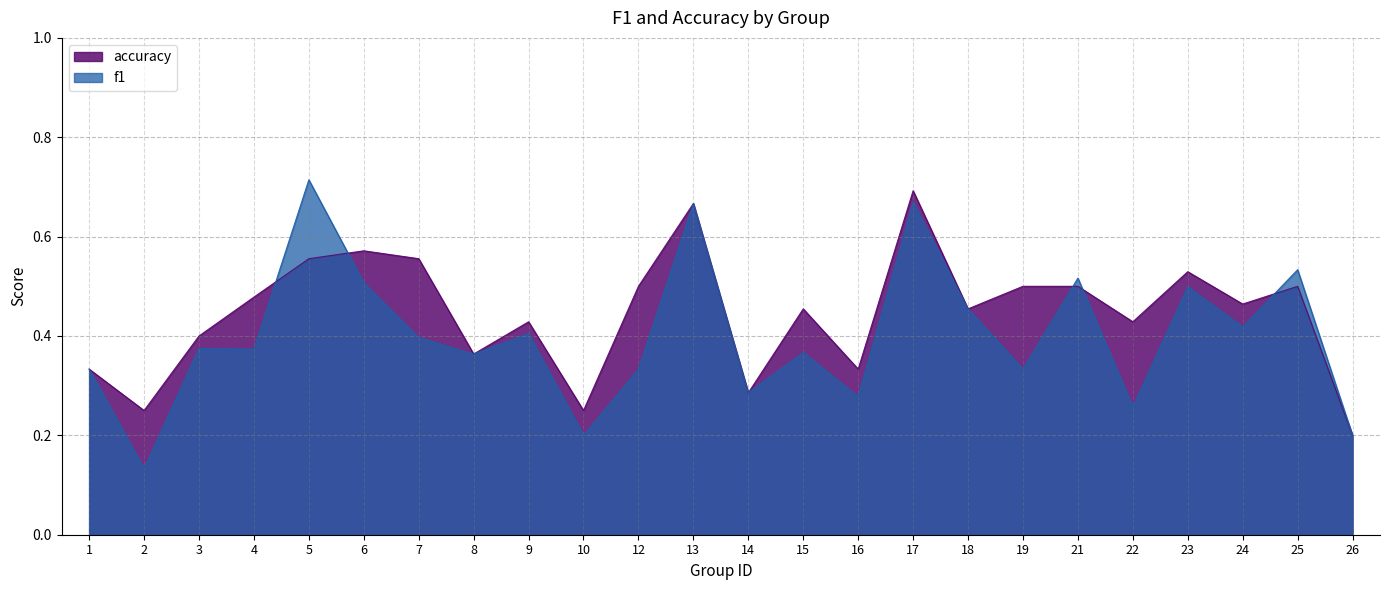

At 22, list the series in order from smallest to largest.

f1, accuracy